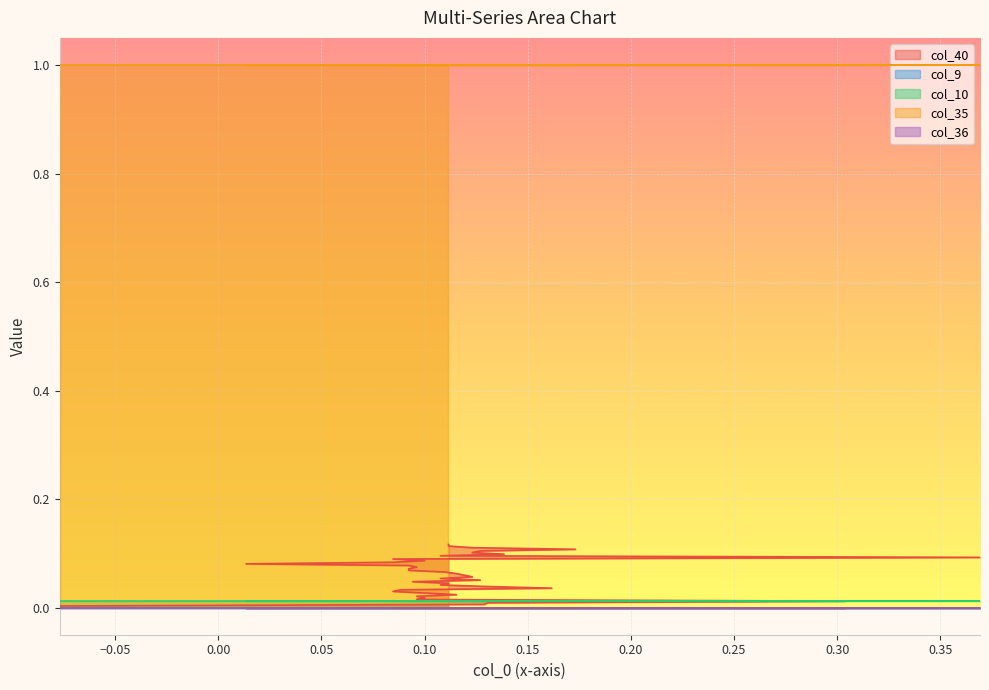

True or false: col_36 and col_9 cross at least once.

False